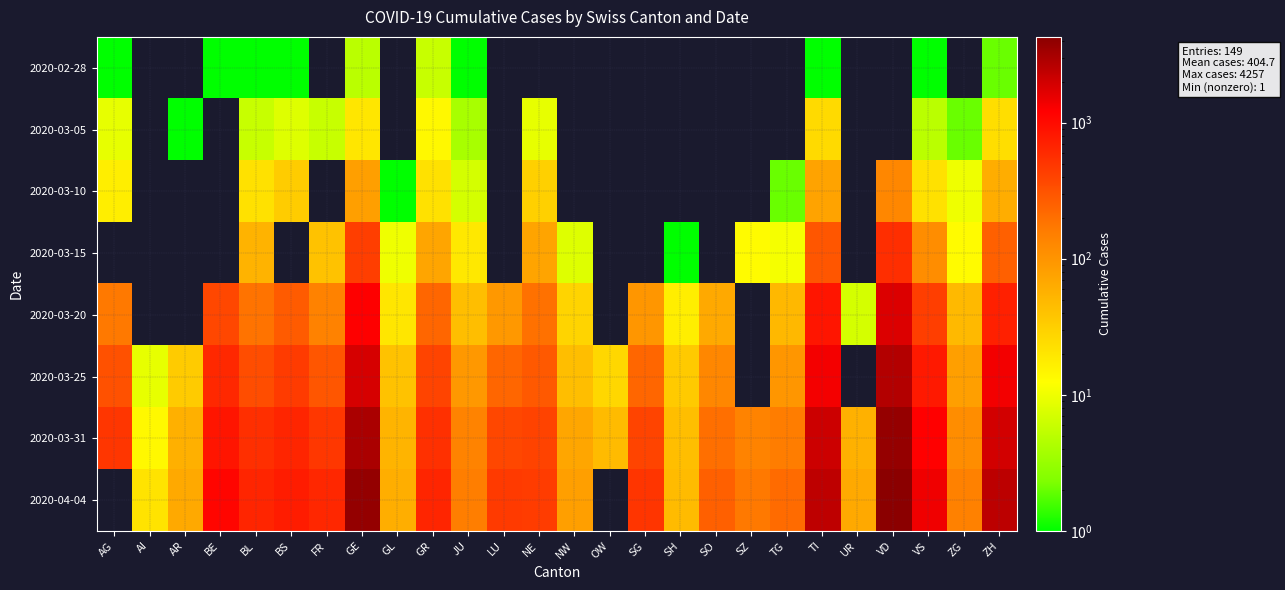

At OW, list the series in order from smallest to largest.

2020-02-28, 2020-03-05, 2020-03-10, 2020-03-15, 2020-03-20, 2020-03-25, 2020-03-31, 2020-04-04